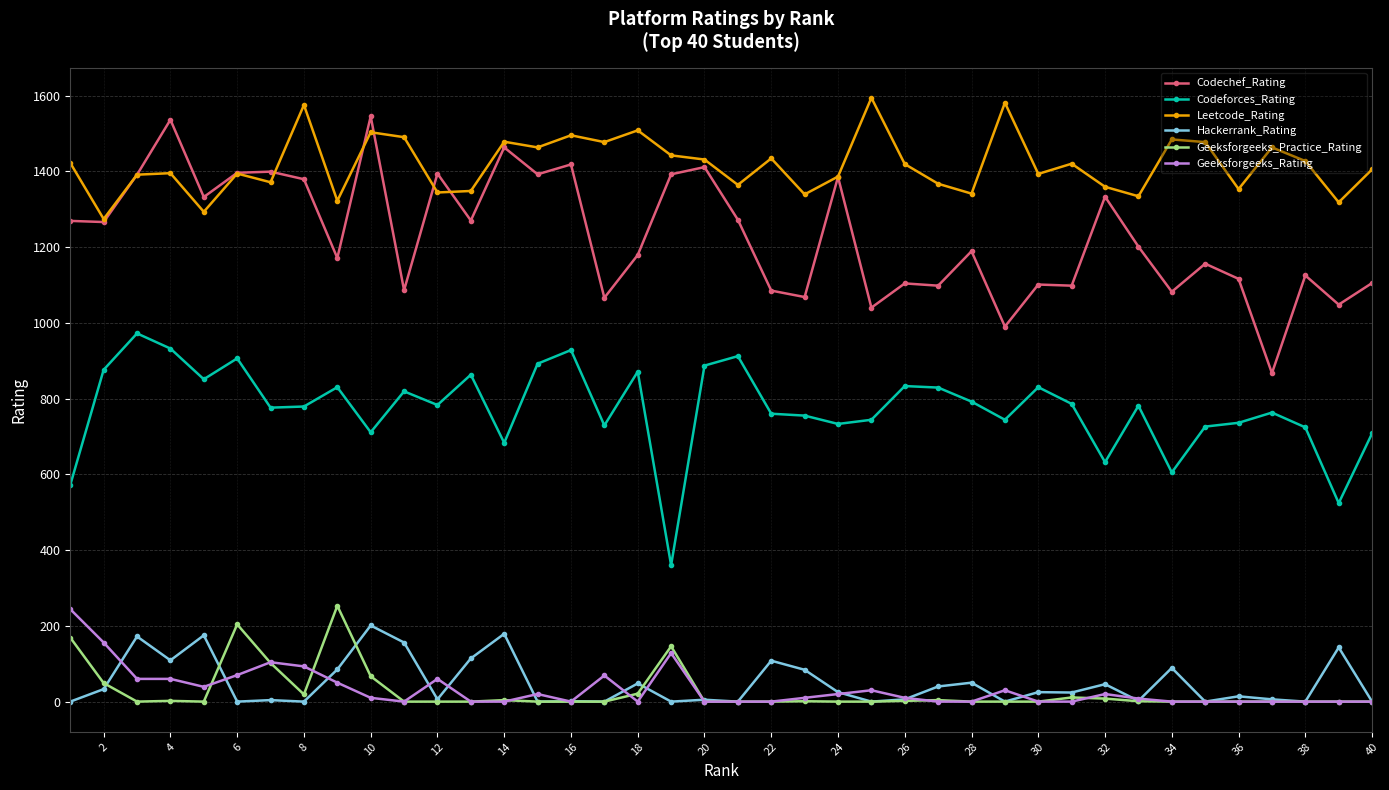

What is the highest value of the Codechef_Rating series?

1545